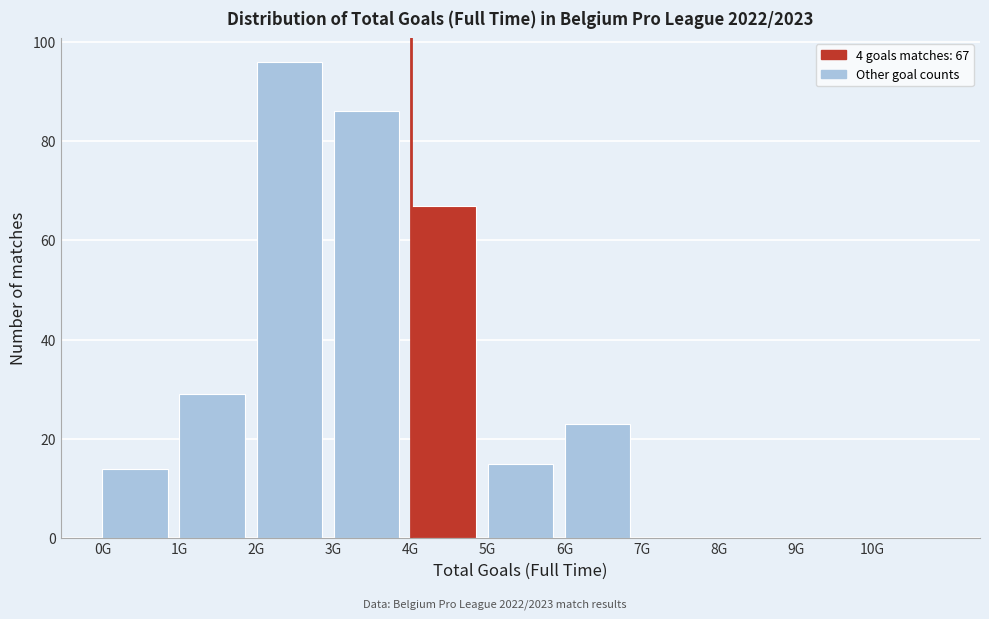

Reading left to right, transcribe all the data shown in this chart.

0G=14	1G=29	2G=96	3G=86	4G=67	5G=15	6G=23	7G=0	8G=0	9G=0	10G=0